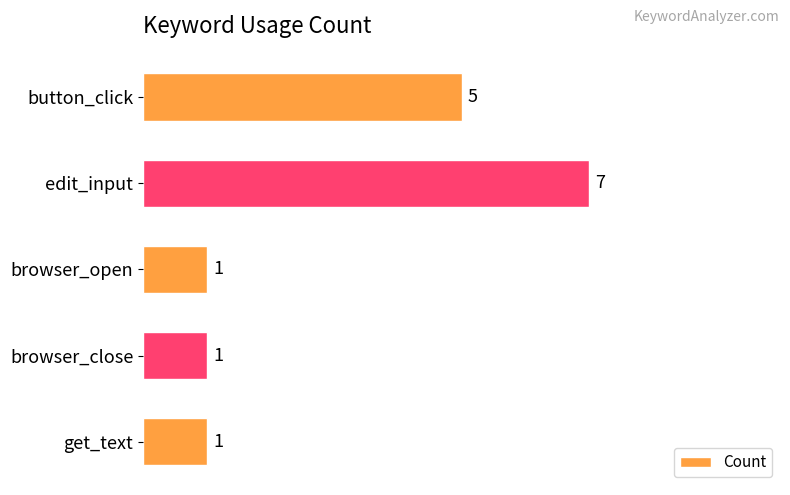

Count the values in the range 1 to 5.

4